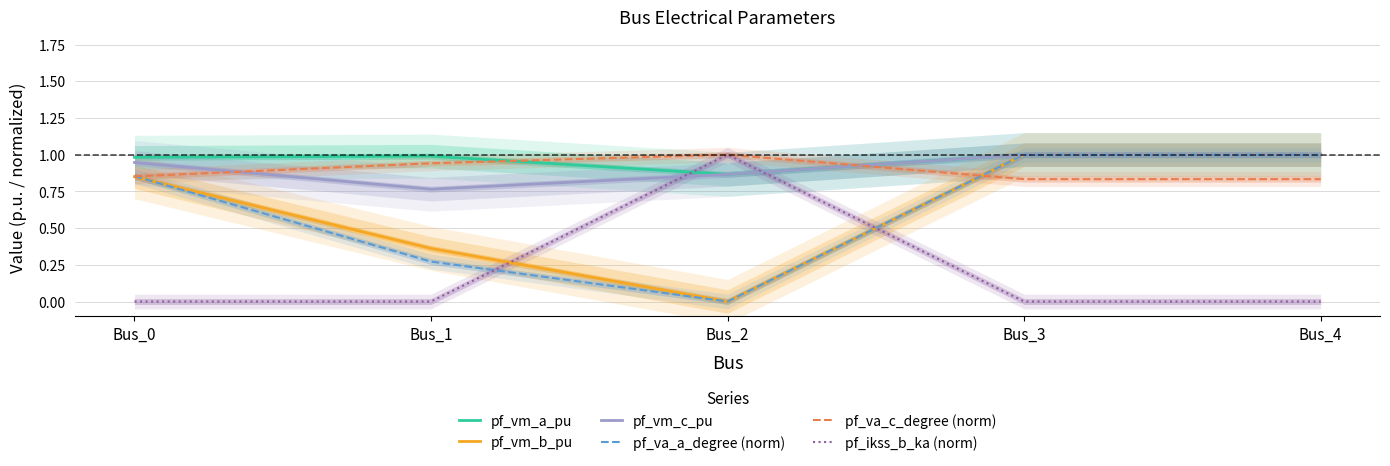

Does the chart have visible grid lines?

Yes